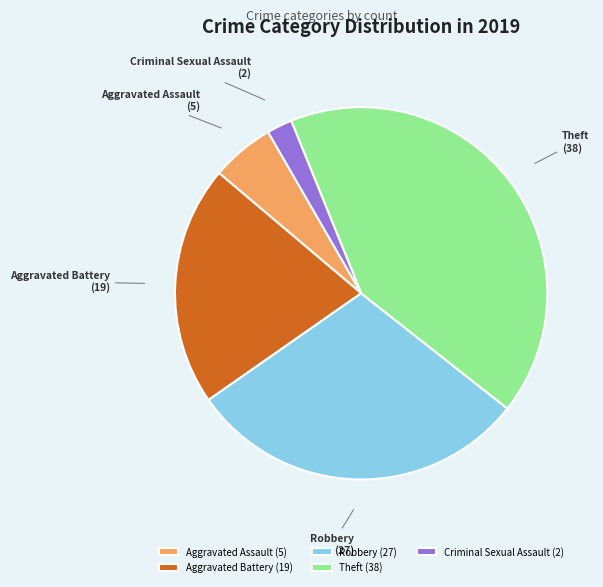

Between Robbery and Theft, which is larger?

Theft